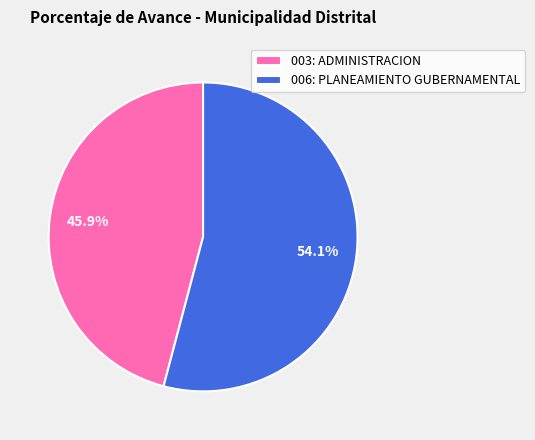

To the nearest percent, what is the difference between the 006: PLANEAMIENTO GUBERNAMENTAL and 003: ADMINISTRACION slice percentages?

8%